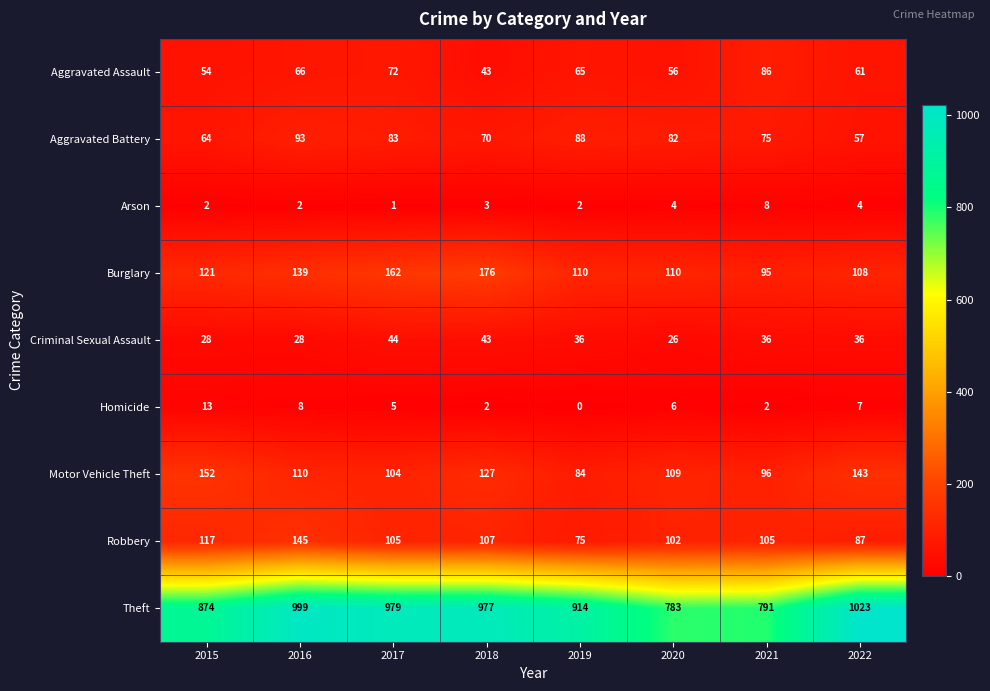

At how many categories does at least one series exceed 819?

6